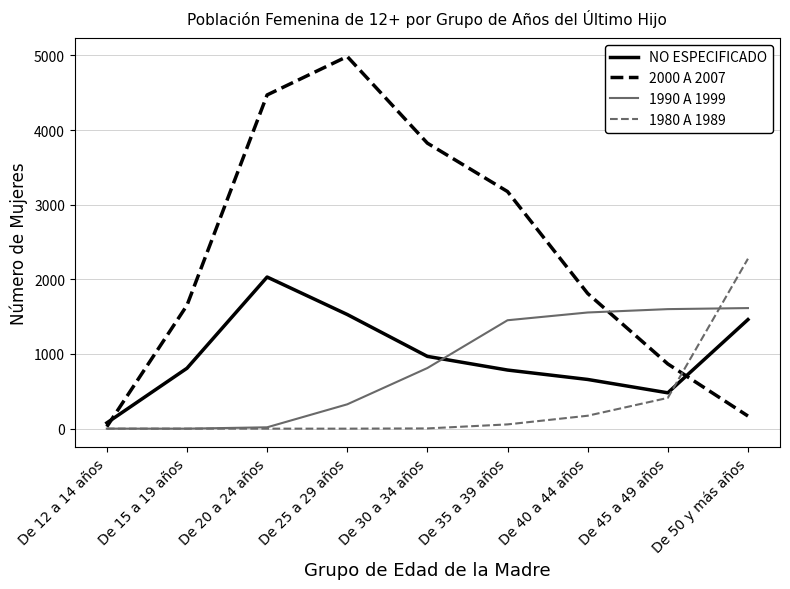

Which category has the highest value across all series?

De 25 a 29 años